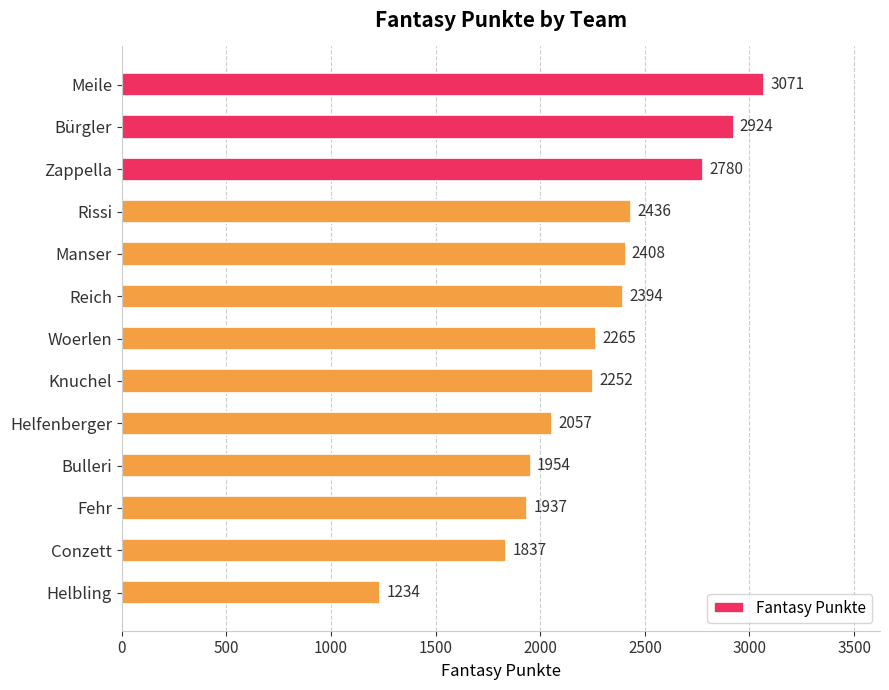

Does the chart contain stacked bars?

No